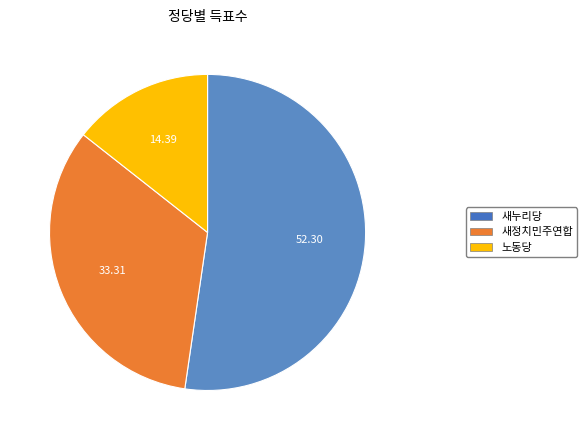

Between 노동당 and 새정치민주연합, which is larger?

새정치민주연합